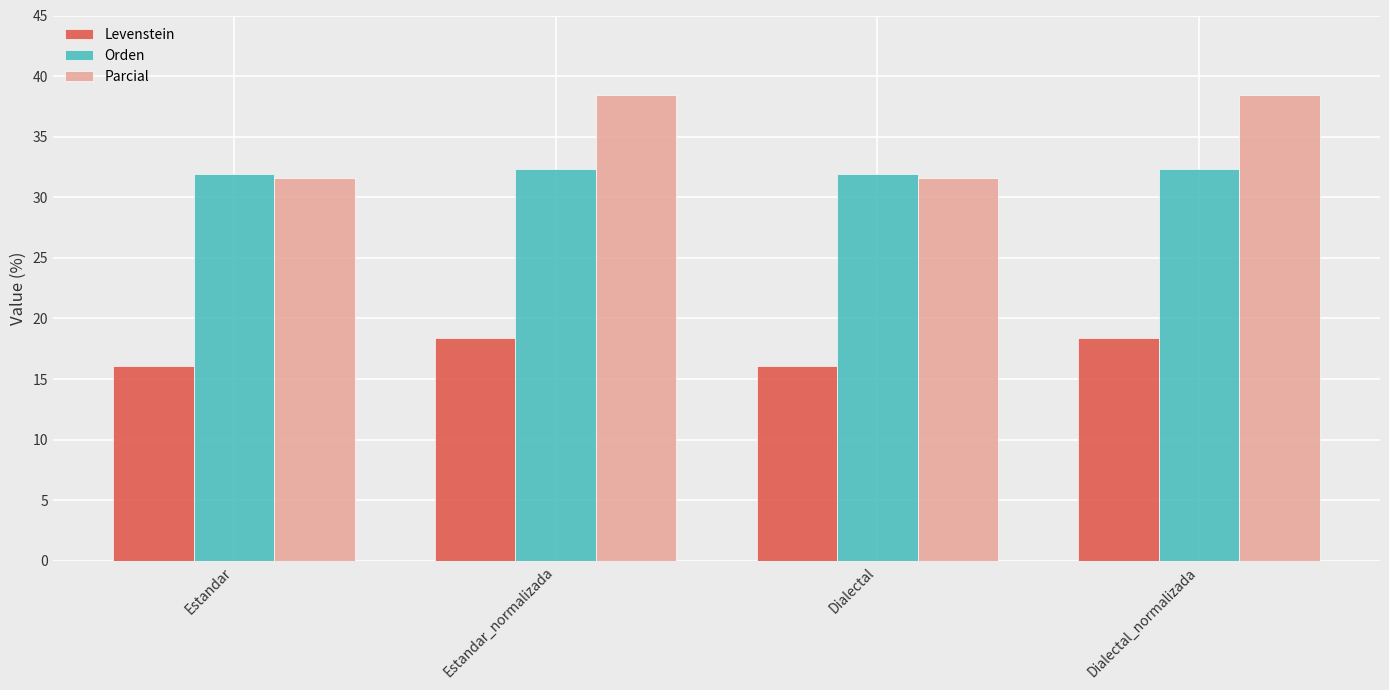

Is the value of Parcial at Estandar greater than the value of Levenstein at Estandar?

Yes